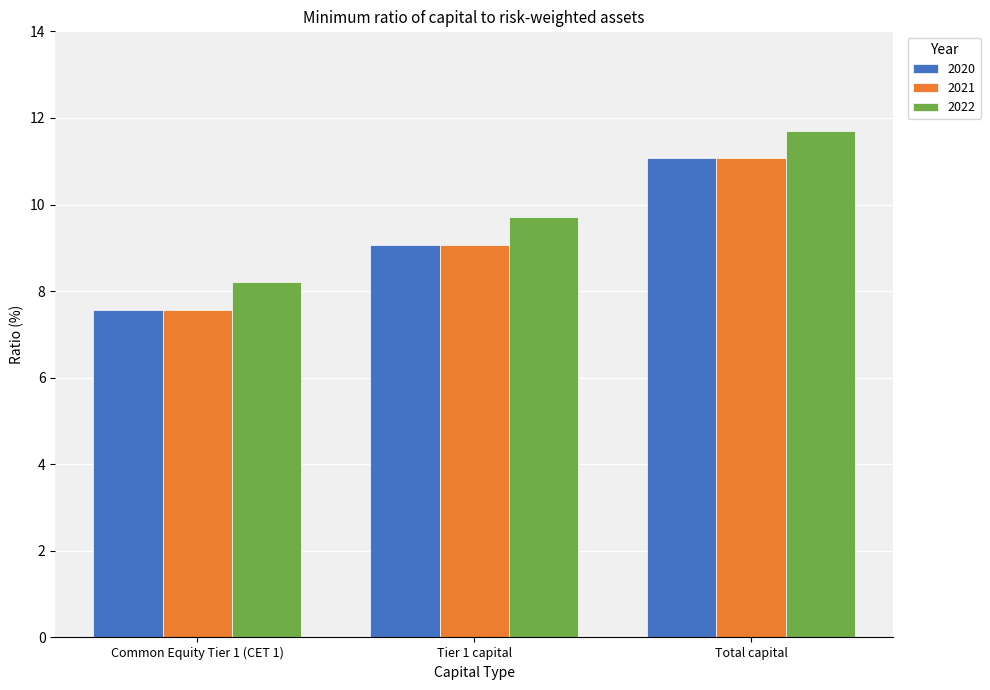

What value does the 2020 series have at Tier 1 capital?

9.1